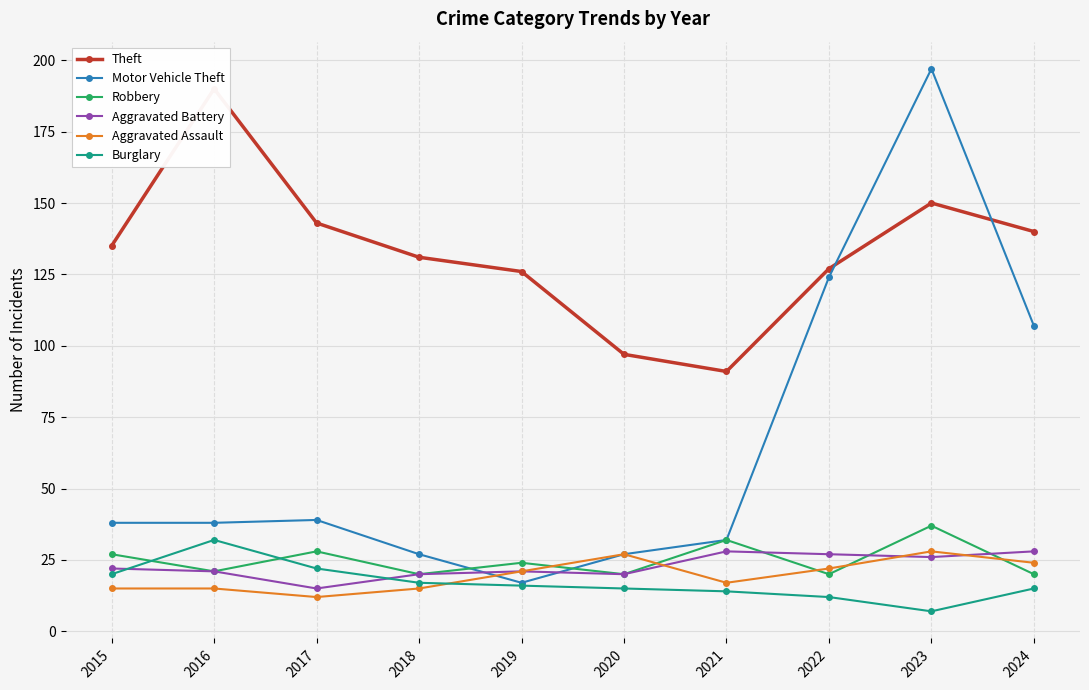

At which category is the sum across all series the highest?

2023